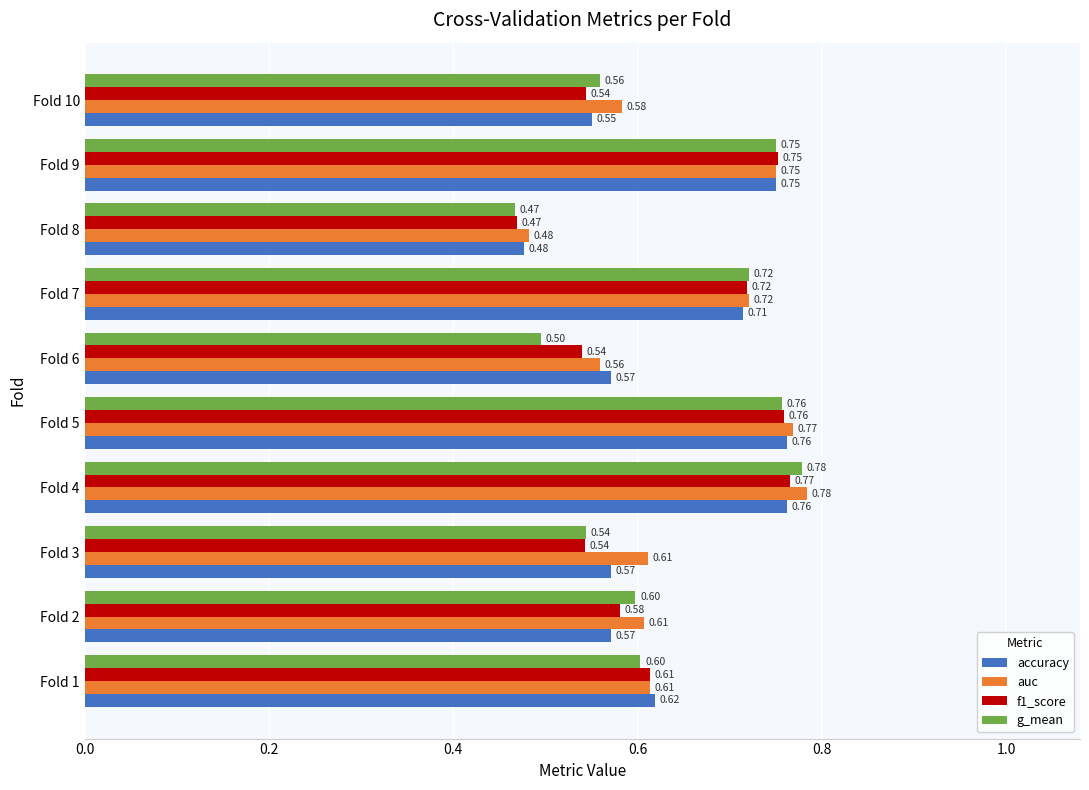

Rank the series at Fold 10 from highest to lowest value.

auc, g_mean, accuracy, f1_score